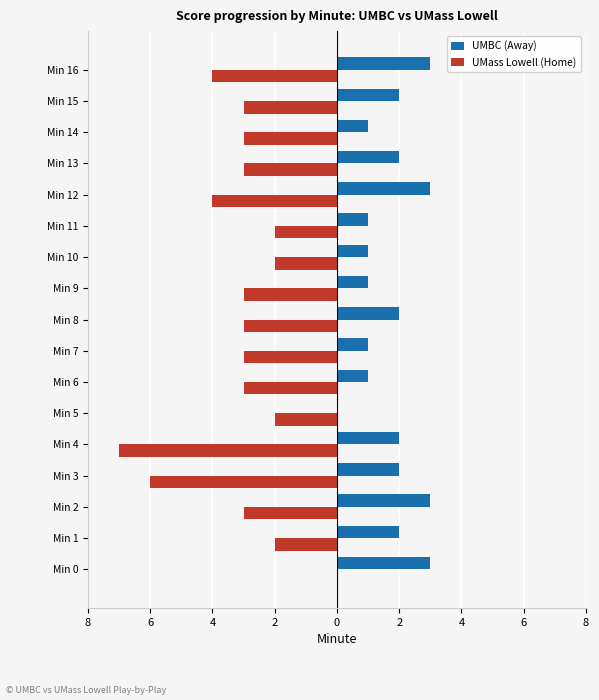

What is the value of the UMBC (Away) bar at the 8th from the left?

2